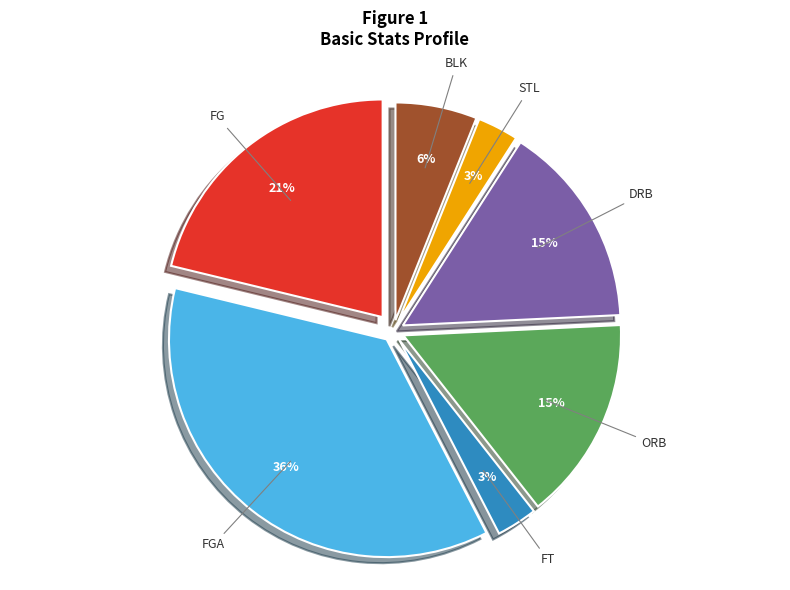

Is it true that FT is 3% of the pie?

True